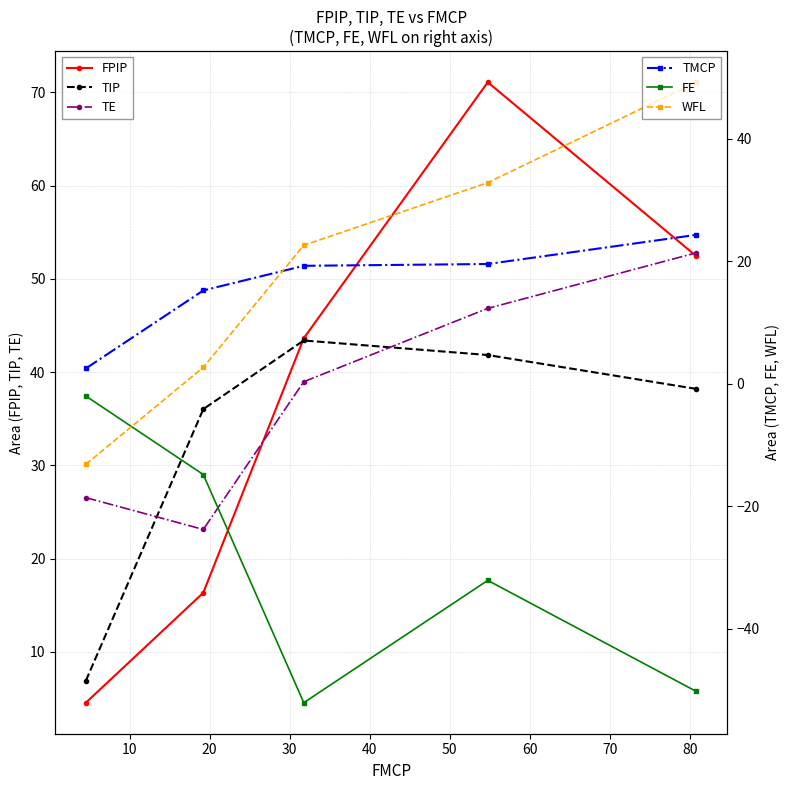

After their last crossing, which series has the higher values: WFL or FE?

WFL